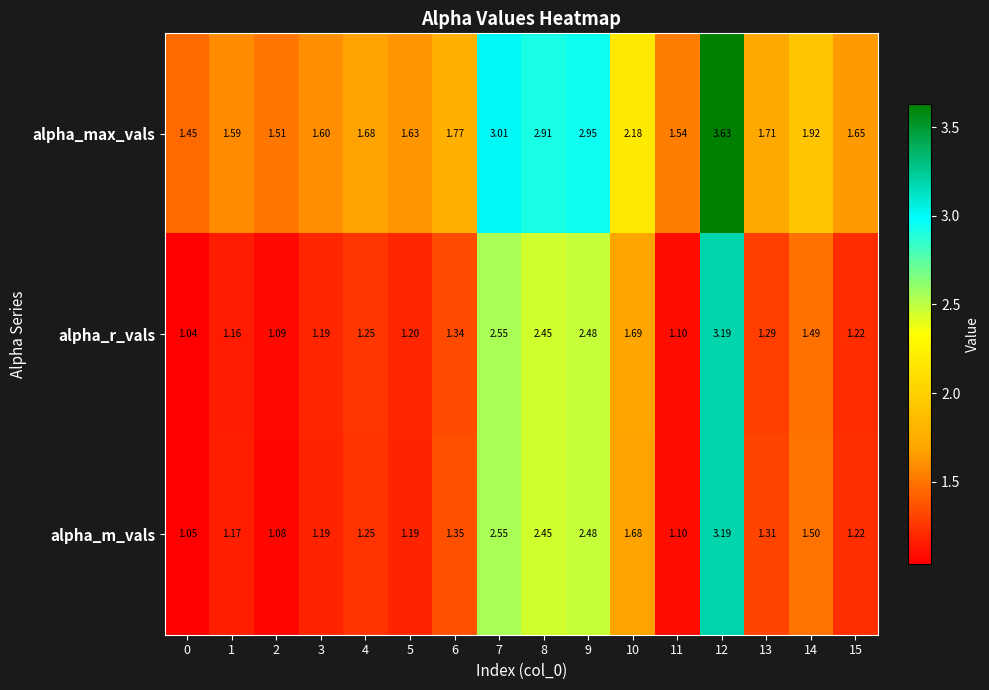

Which series changed the most between 3 and 10?

alpha_max_vals